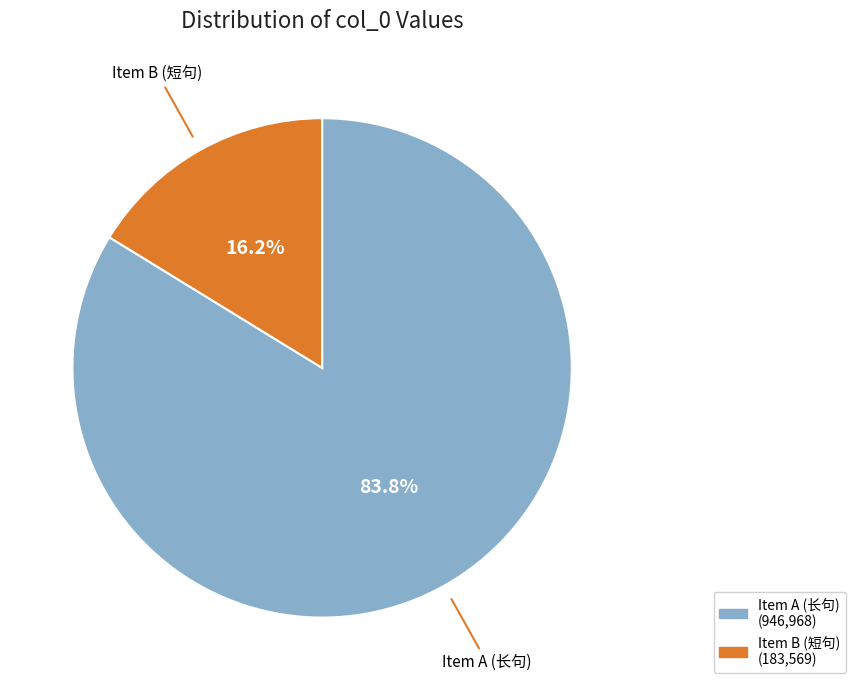

Between Item A (长句) and Item B (短句), which is larger?

Item A (长句)